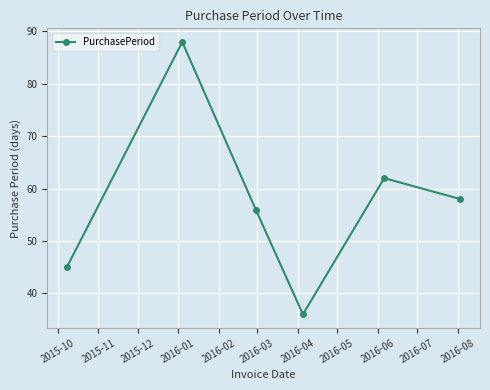

Reading right to left, extract all data points from this chart.

58	62	36	56	88	45